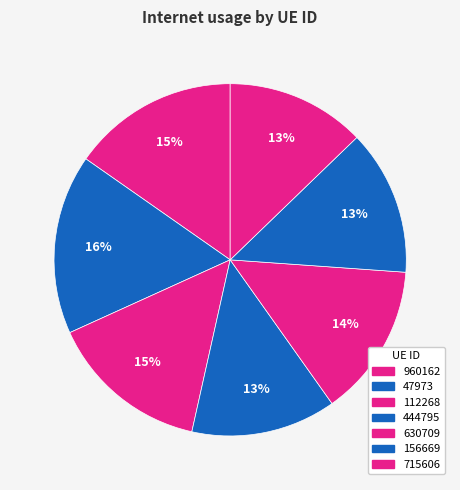

Count the number of slices in the pie.

7